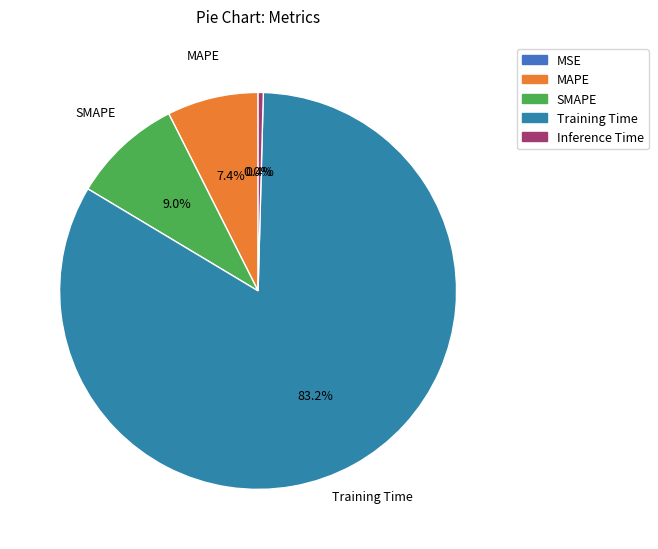

Does Training Time represent more than half of the total?

Yes